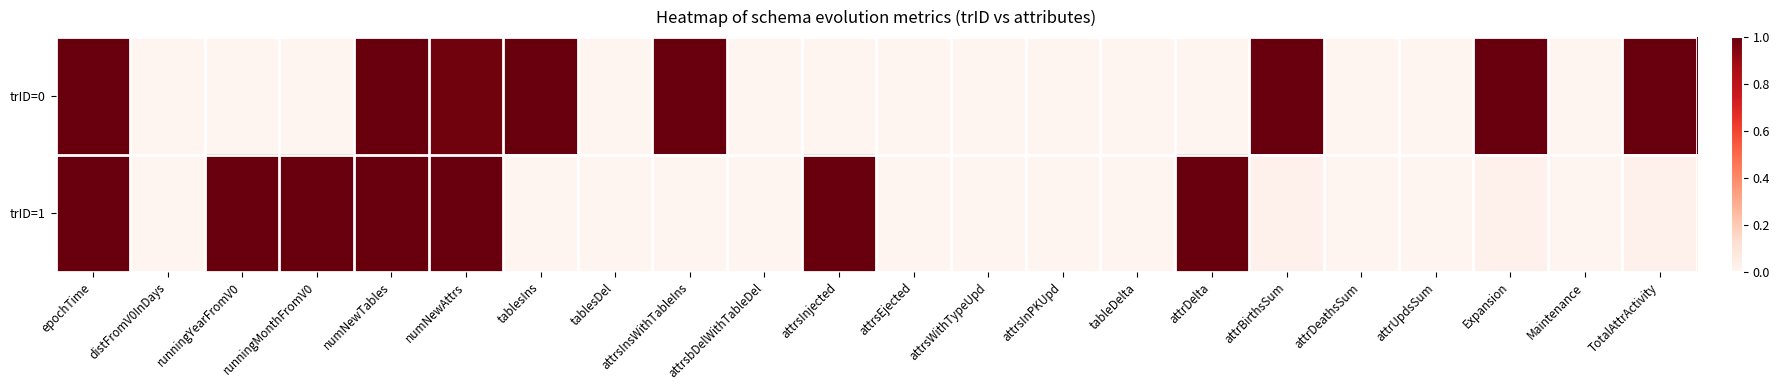

Reading left to right, extract all data points from this chart.

trID=0: epochTime=1.0	distFromV0InDays=0.0	runningYearFromV0=0.0	runningMonthFromV0=0.0	numNewTables=1.0	numNewAttrs=1.0	tablesIns=1.0	tablesDel=0.0	attrsInsWithTableIns=1.0	attrsbDelWithTableDel=0.0	attrsInjected=0.0	attrsEjected=0.0	attrsWithTypeUpd=0.0	attrsInPKUpd=0.0	tableDelta=0.0	attrDelta=0.0	attrBirthsSum=1.0	attrDeathsSum=0.0	attrUpdsSum=0.0	Expansion=1.0	Maintenance=0.0	TotalAttrActivity=1.0
trID=1: epochTime=1.0	distFromV0InDays=0.0	runningYearFromV0=1.0	runningMonthFromV0=1.0	numNewTables=1.0	numNewAttrs=1.0	tablesIns=0.0	tablesDel=0.0	attrsInsWithTableIns=0.0	attrsbDelWithTableDel=0.0	attrsInjected=1.0	attrsEjected=0.0	attrsWithTypeUpd=0.0	attrsInPKUpd=0.0	tableDelta=0.0	attrDelta=1.0	attrBirthsSum=0.0	attrDeathsSum=0.0	attrUpdsSum=0.0	Expansion=0.0	Maintenance=0.0	TotalAttrActivity=0.0